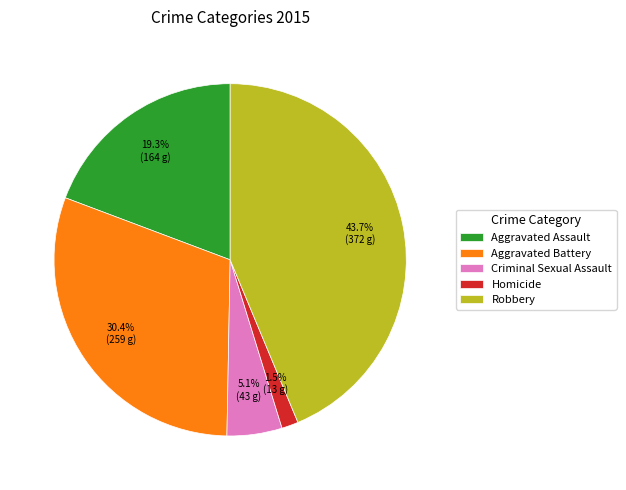

The Criminal Sexual Assault slice represents 5% of the pie. True or false?

True